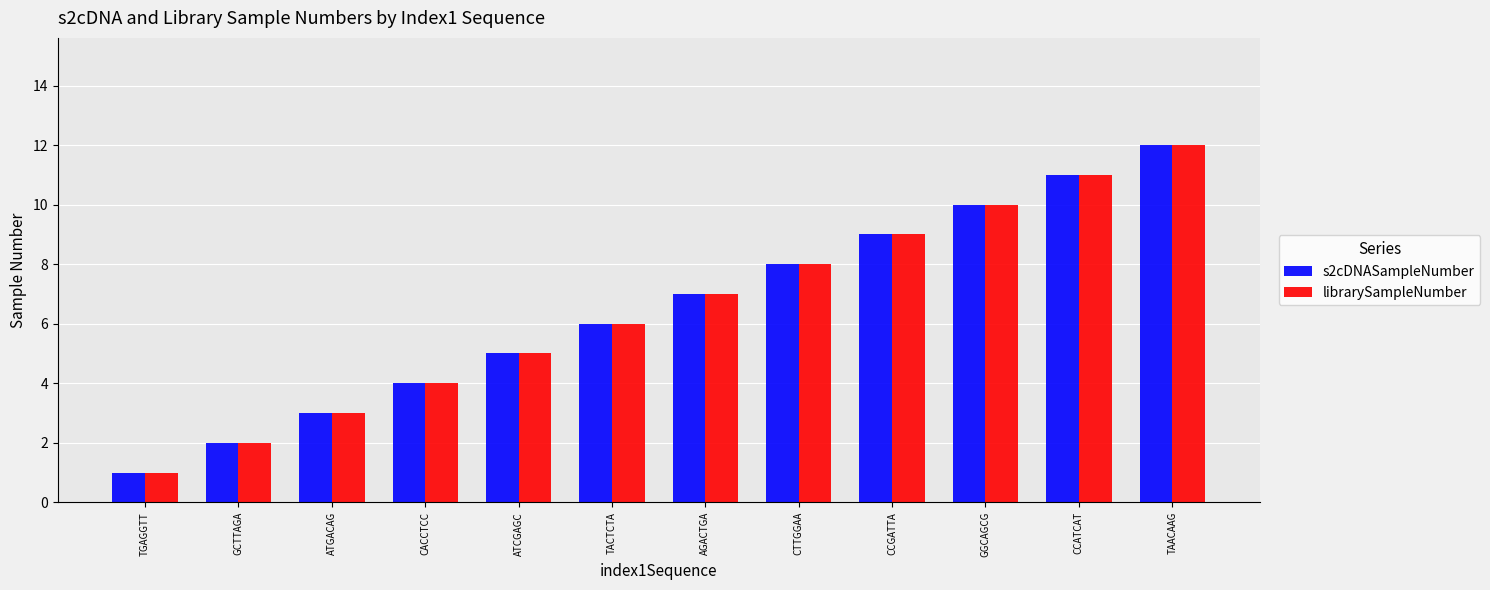

What is the approximate value of librarySampleNumber at CTTGGAA?

8